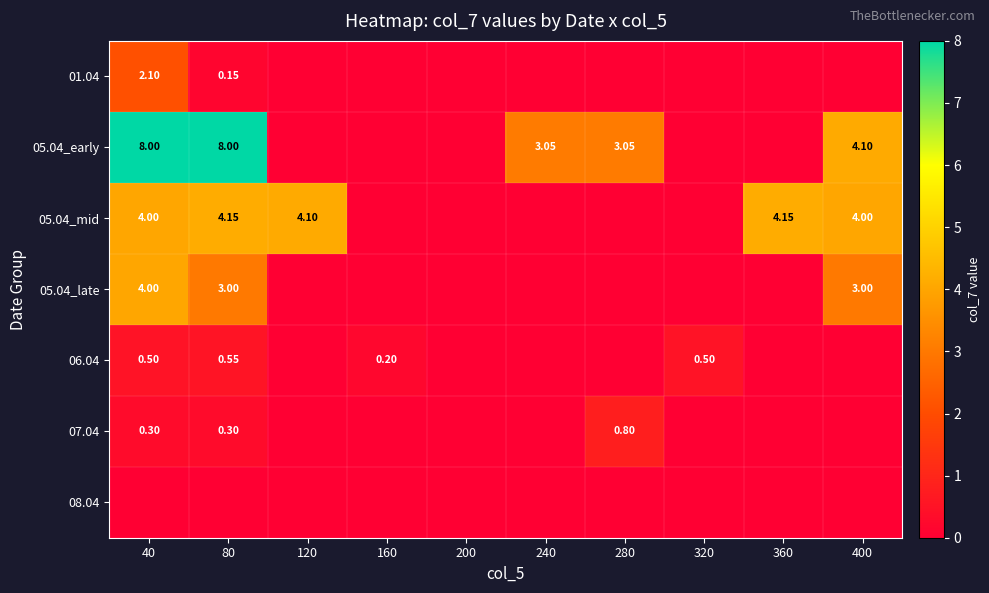

How many categories are shown in the chart?

10